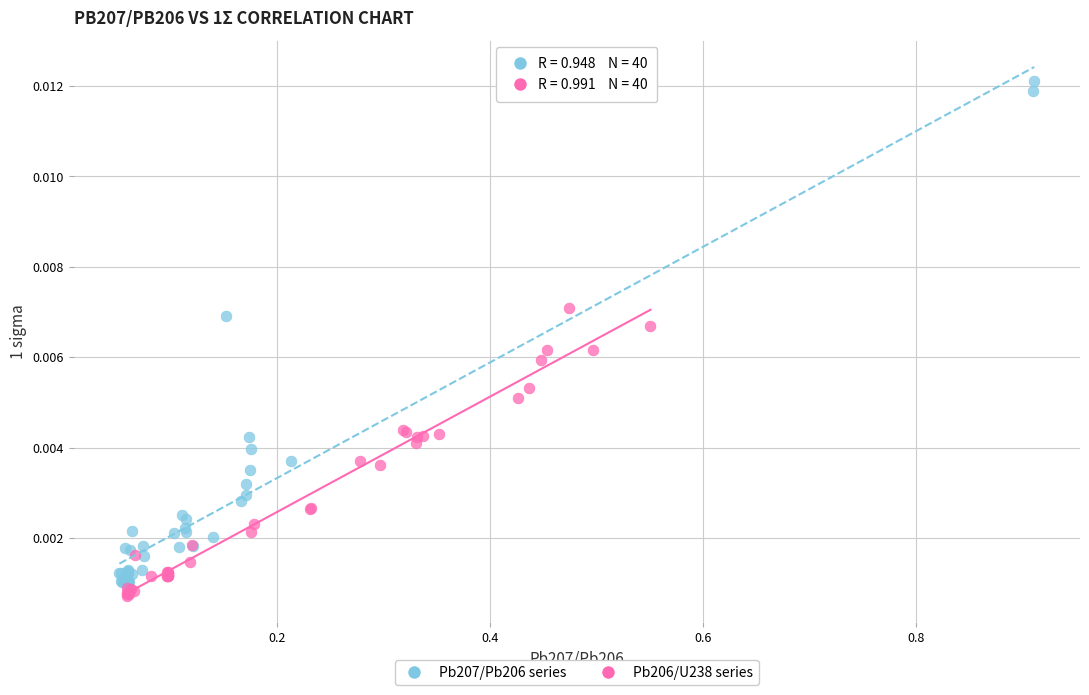

Which series has the largest Y range (max minus min)?

Pb207/Pb206 series